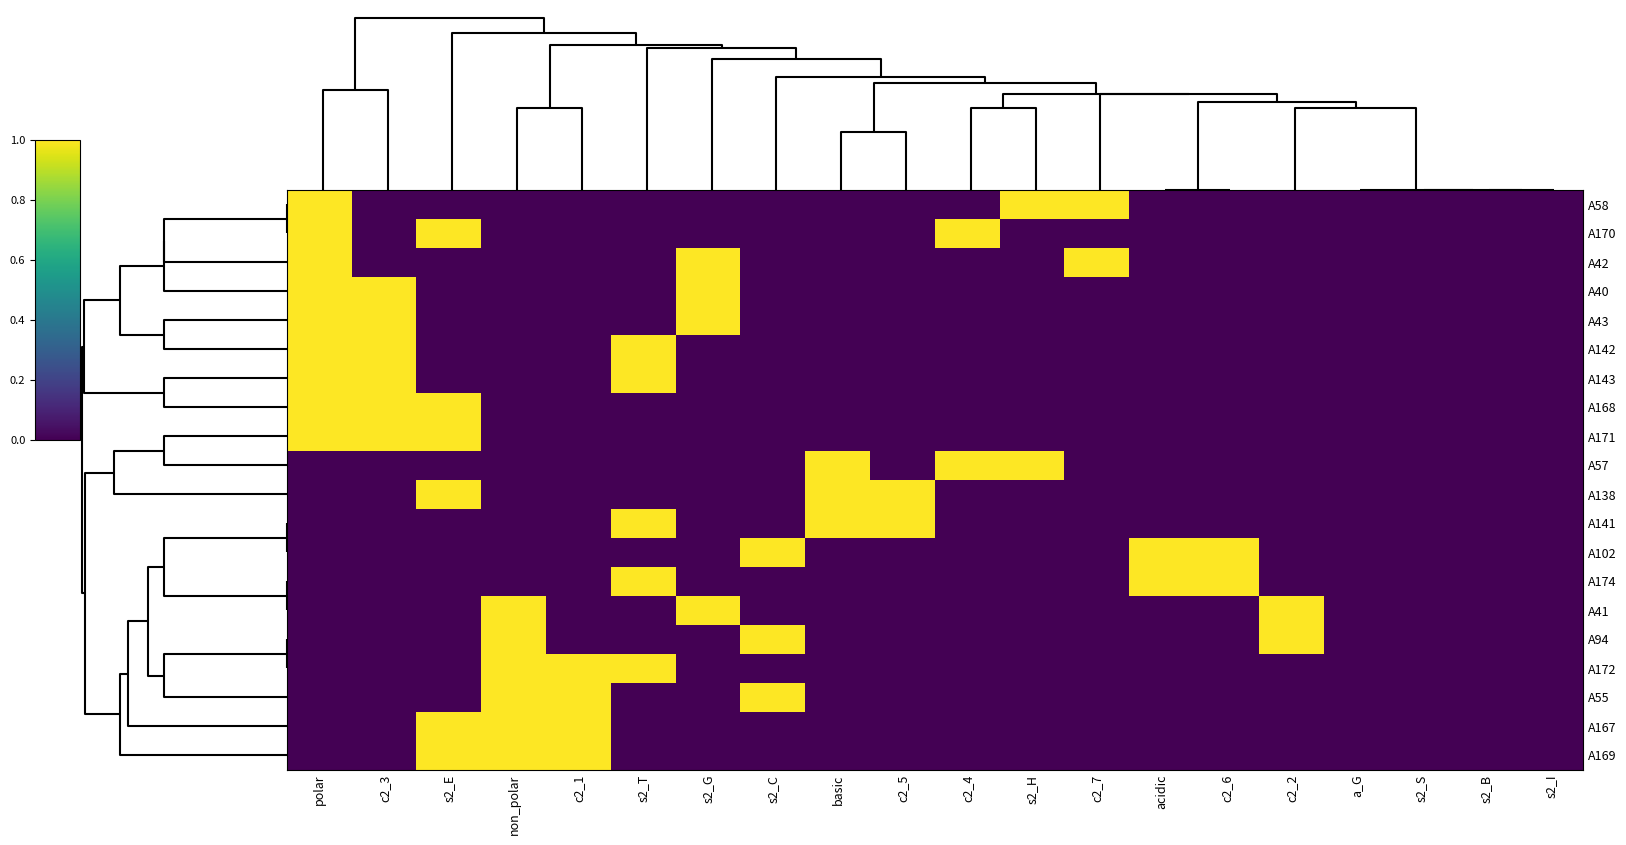

How many data points does each series have?

20